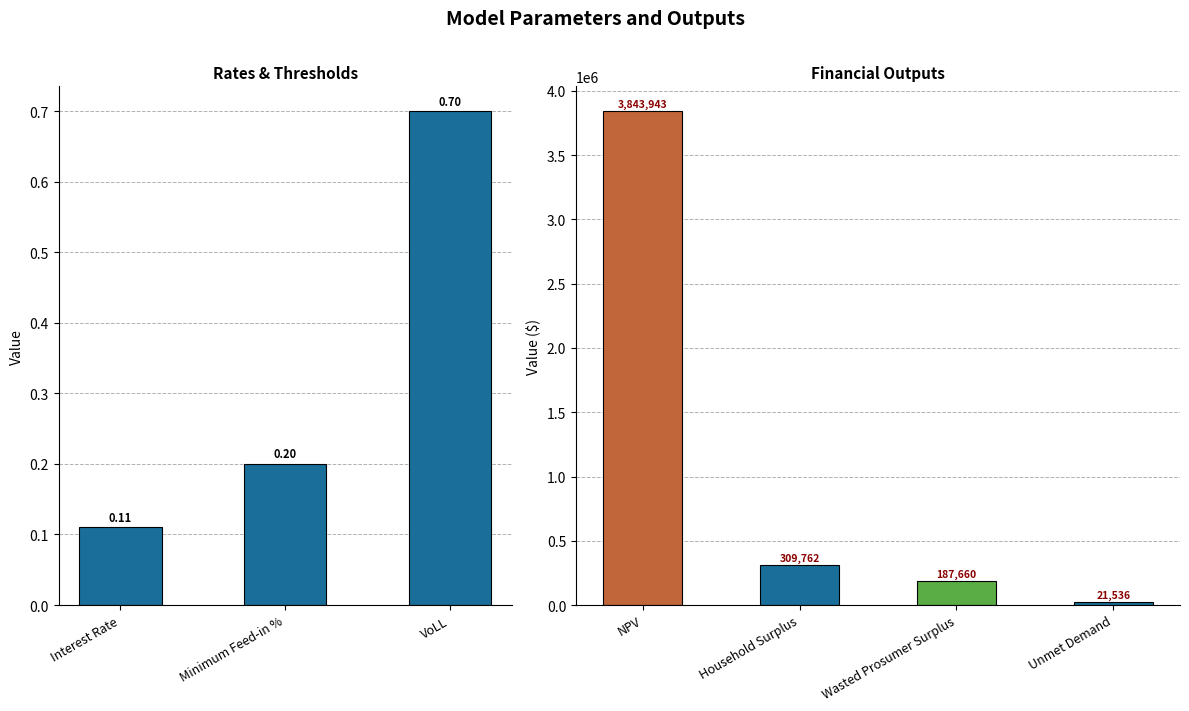

Are the bars grouped side by side (vs. stacked)?

No